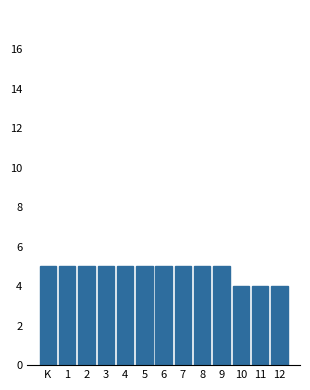

Reading right to left, extract all data points from this chart.

4	4	4	5	5	5	5	5	5	5	5	5	5